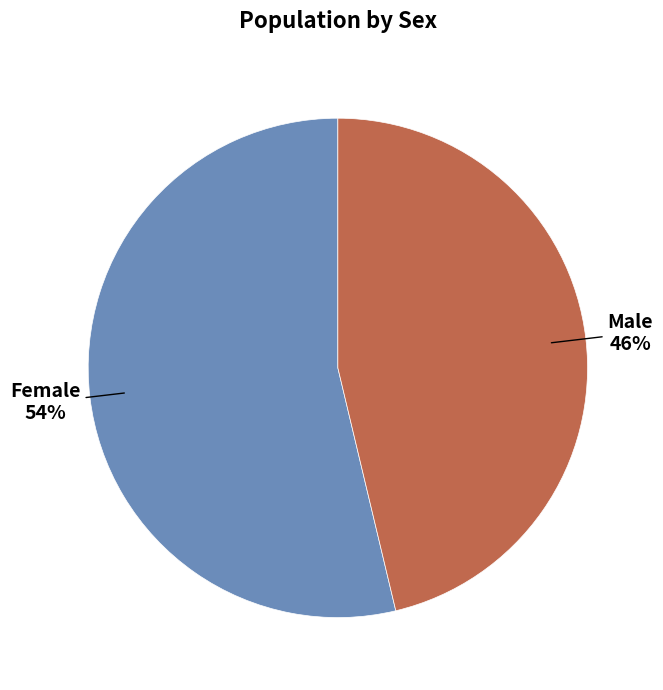

To the nearest percent, what is the average slice percentage?

50%